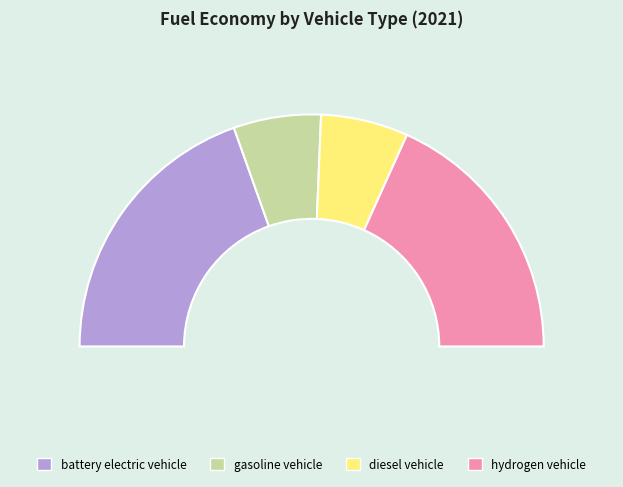

Between diesel vehicle and hydrogen vehicle, which is larger?

hydrogen vehicle